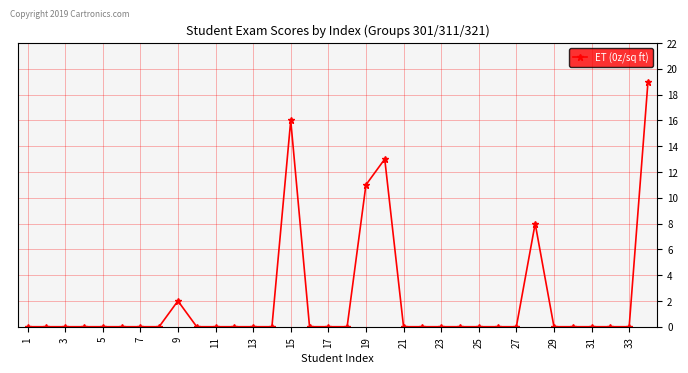

How many series are shown in this chart?

1